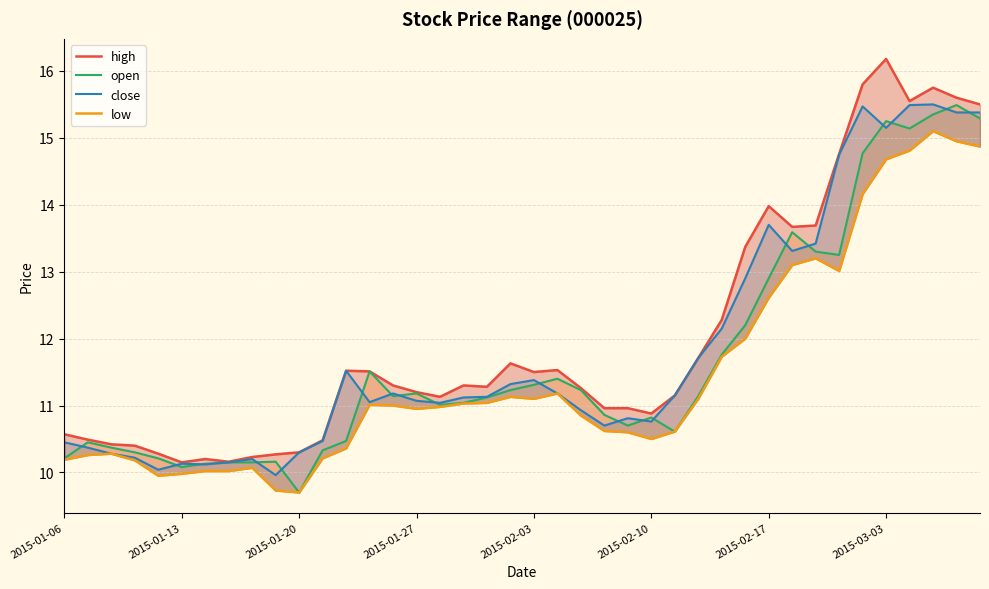

What is the smallest value displayed?

9.7